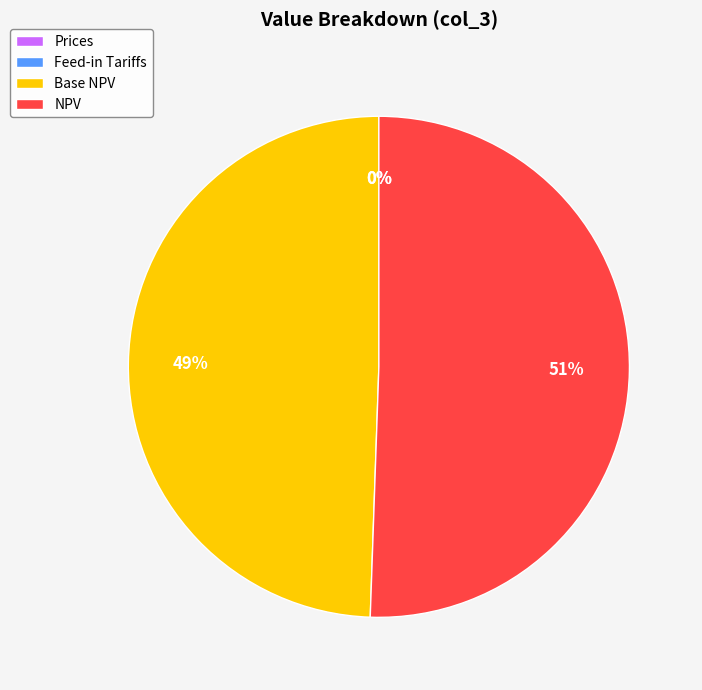

Is there a majority slice in this chart?

Yes